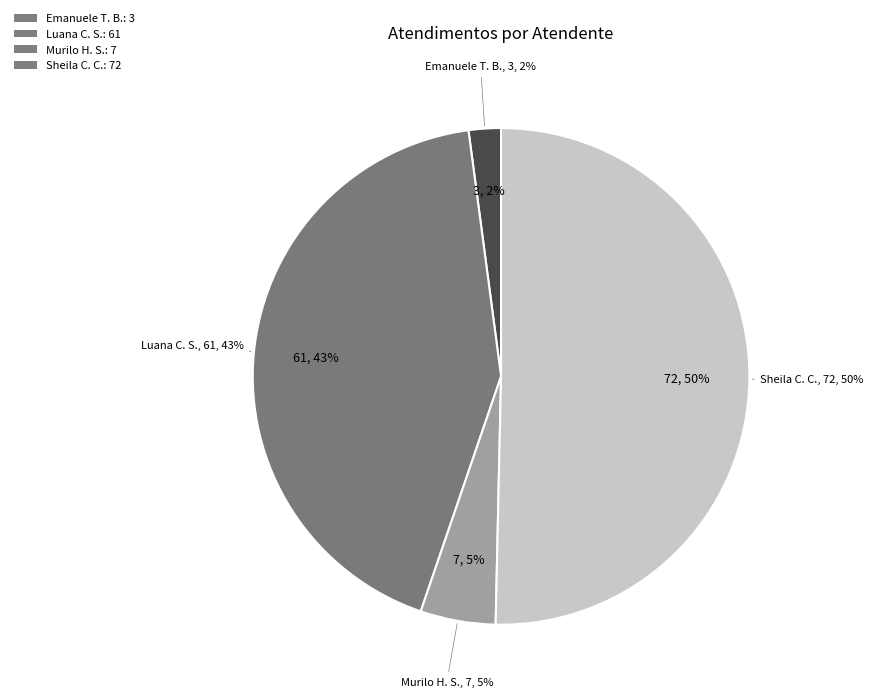

What percentage is the Luana Cristine Sa dos Santos slice, to the nearest percent?

43%